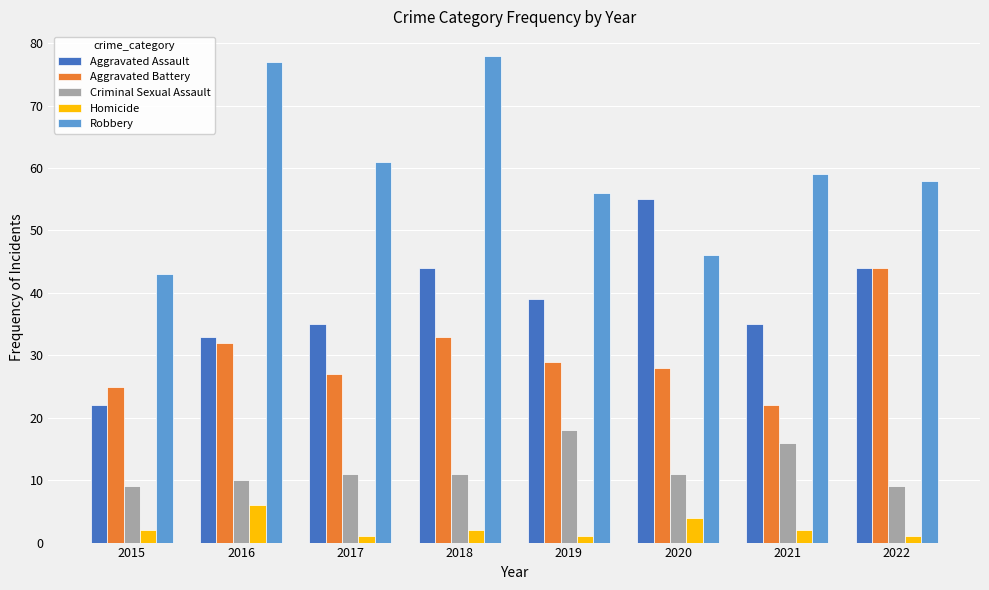

How many groups of bars are there?

8